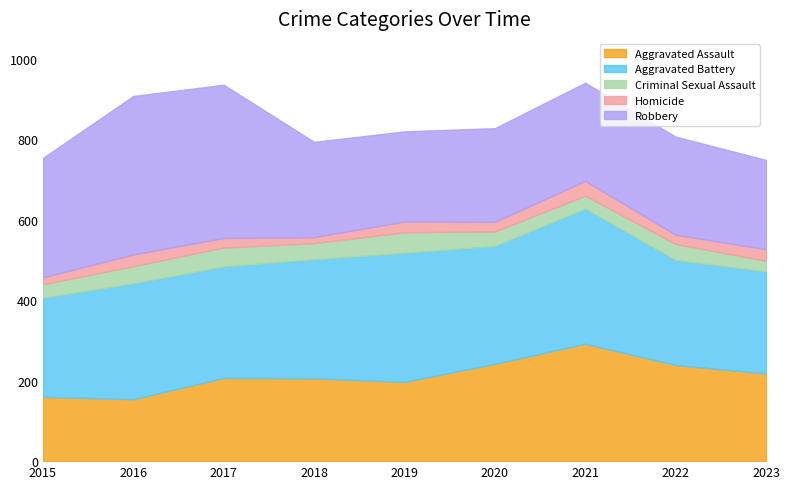

At which category is the sum across all series the highest?

2021